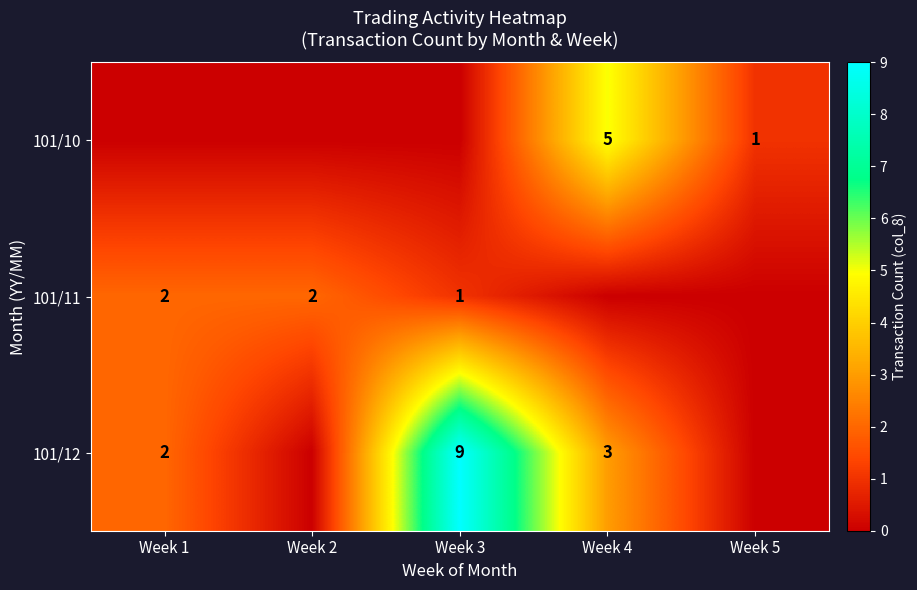

Between Week 4 and Week 3, which is larger?

Week 4